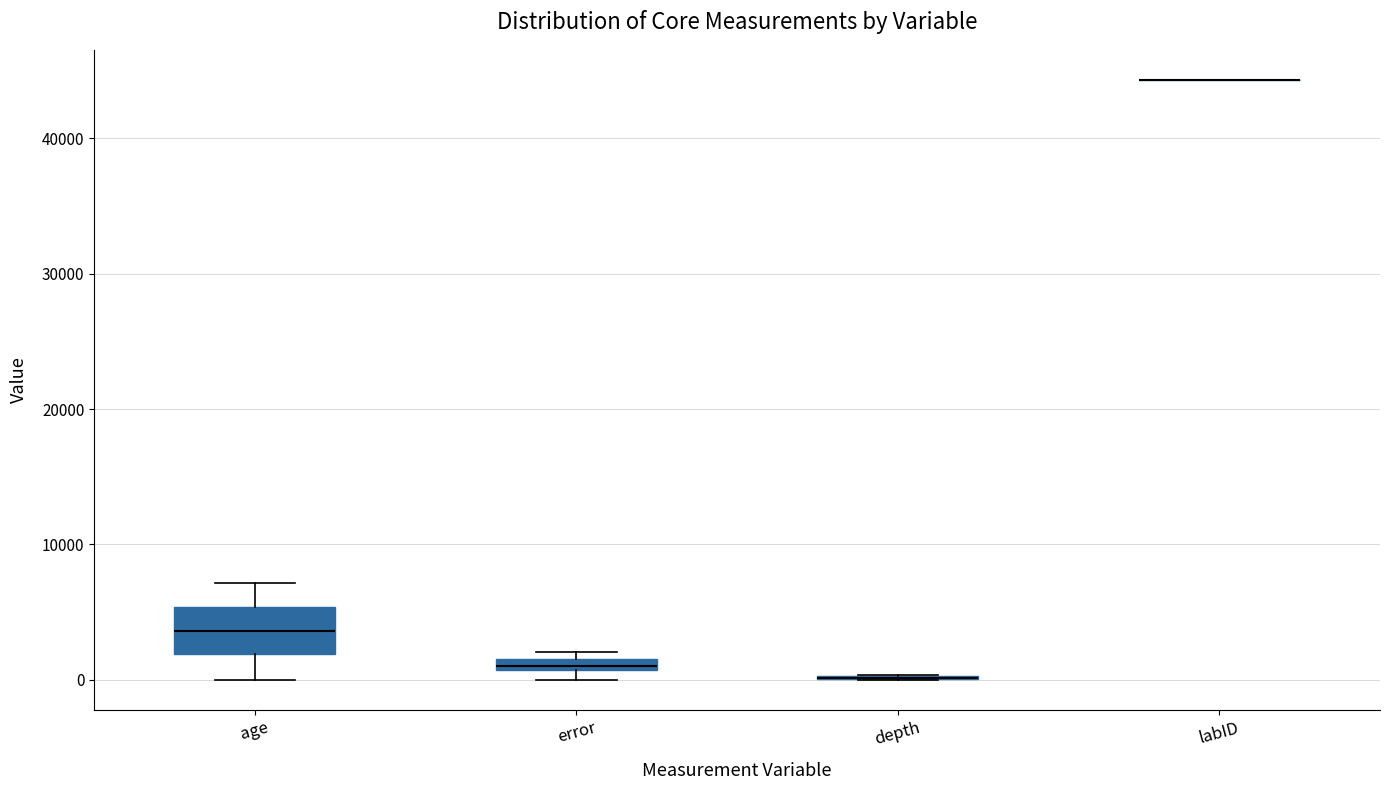

Which box is the tallest, from its lower edge to its upper edge?

age